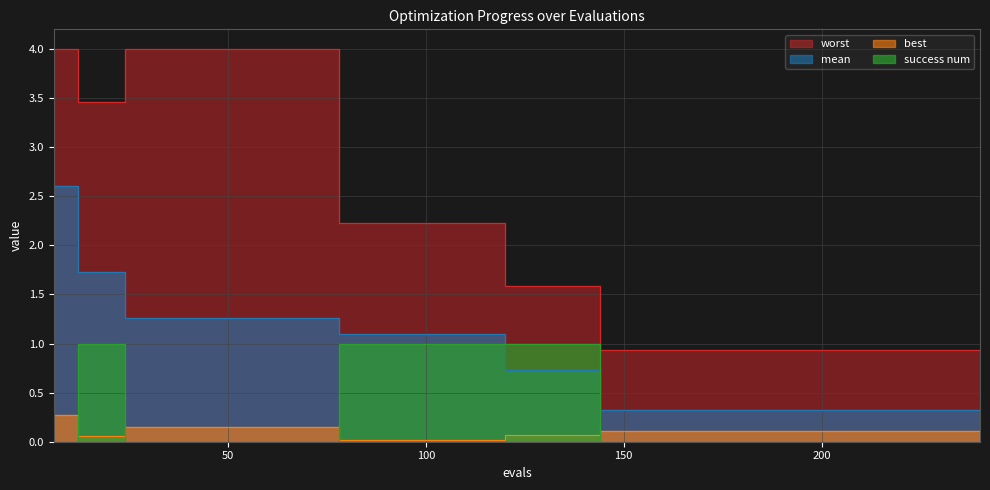

Does the chart have visible grid lines?

Yes